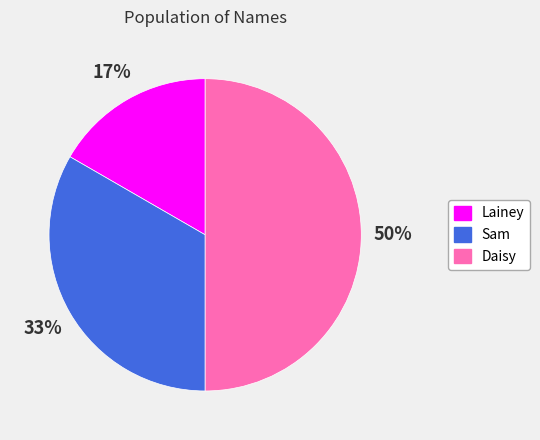

How many segments does this pie chart have?

3